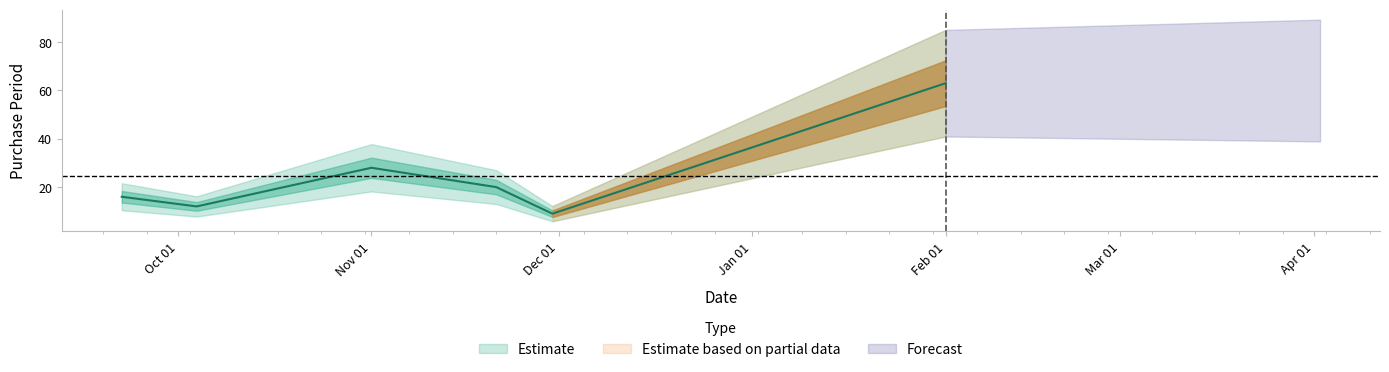

The value at 2016-09-22 is 16. True or false?

True